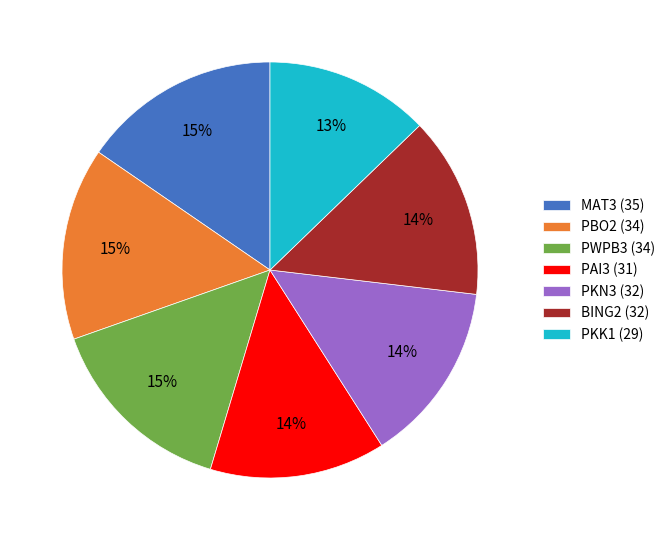

Which slice is the smallest?

PKK1 (29)